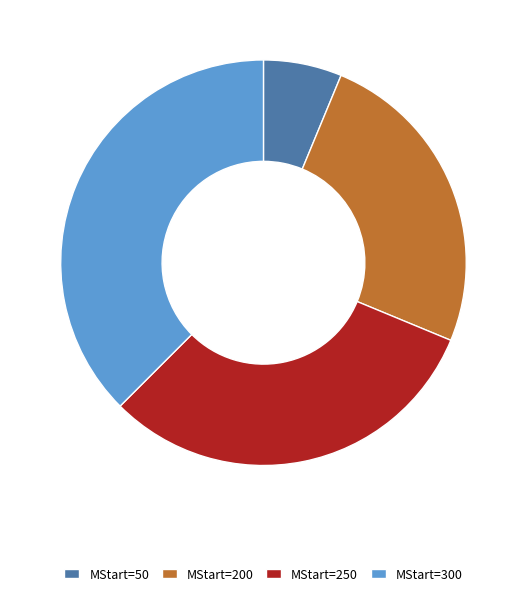

Is MStart=50 the majority of the pie?

No